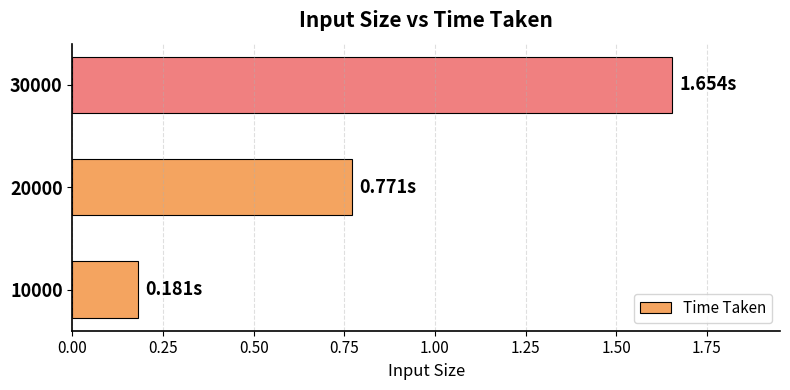

What is the difference between the maximum and second lowest values?

0.9